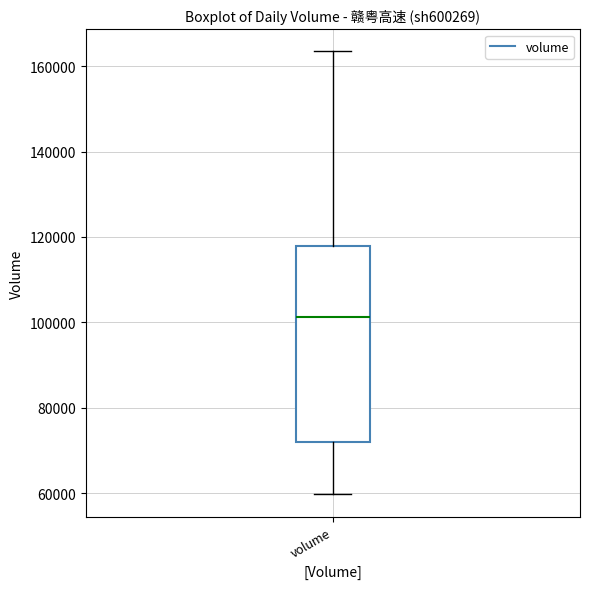

Transcribe this box plot: give where the median line is, the range the box spans, and where the two whiskers end, as read against the y-axis. The values are not printed on the chart, so give them approximately, as read against the axis.

median 102000, box 72000 to 118000, whiskers 60000 to 164000